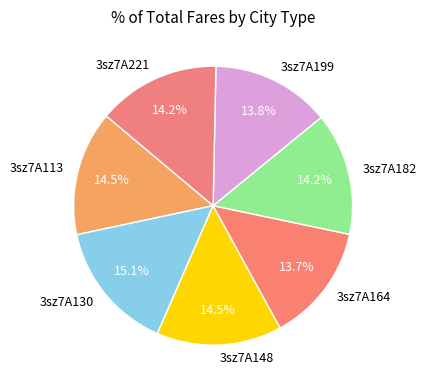

To the nearest percent, what is the difference between the 3sz7A113 and 3sz7A130 slice percentages?

1%